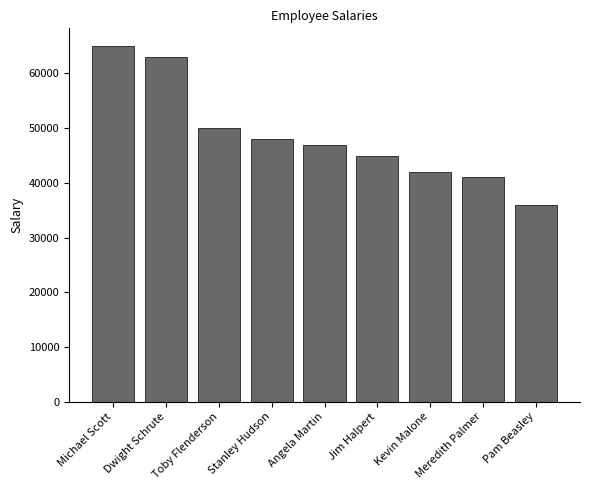

At which category does the chart reach its minimum across all series?

Pam Beasley